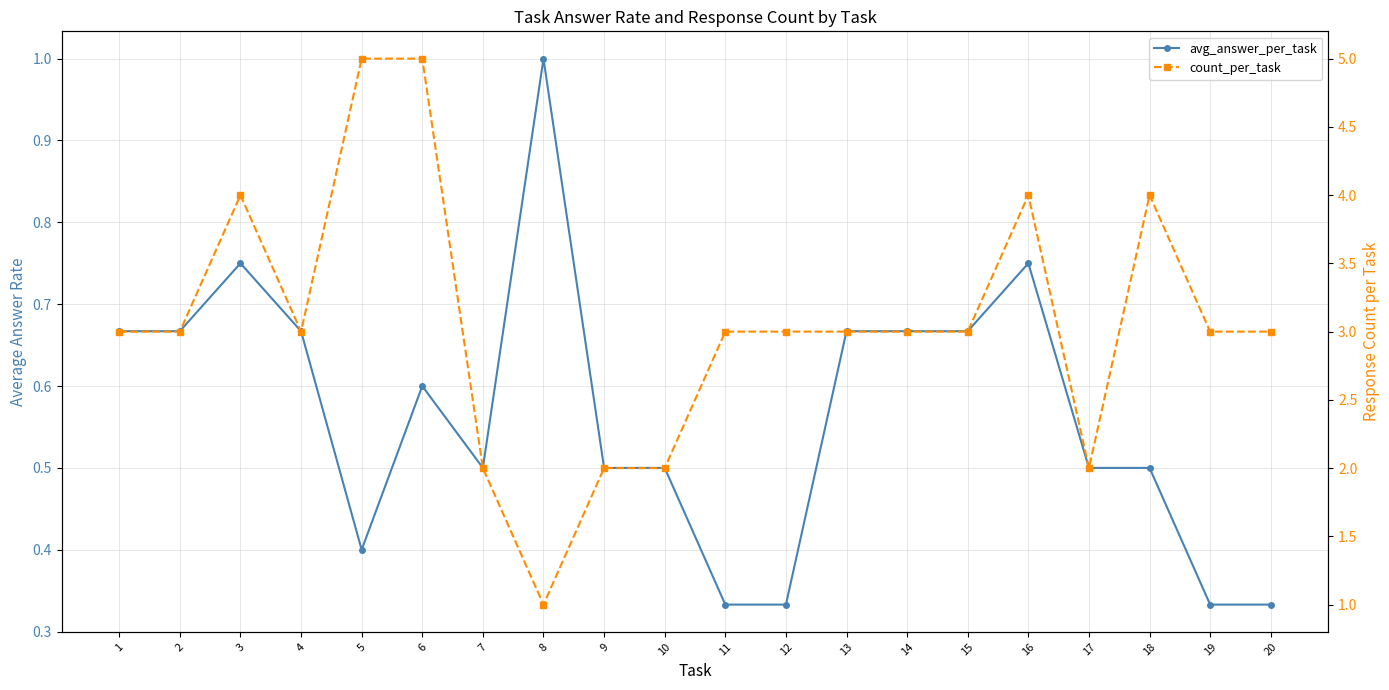

What is the smallest value displayed?

0.3